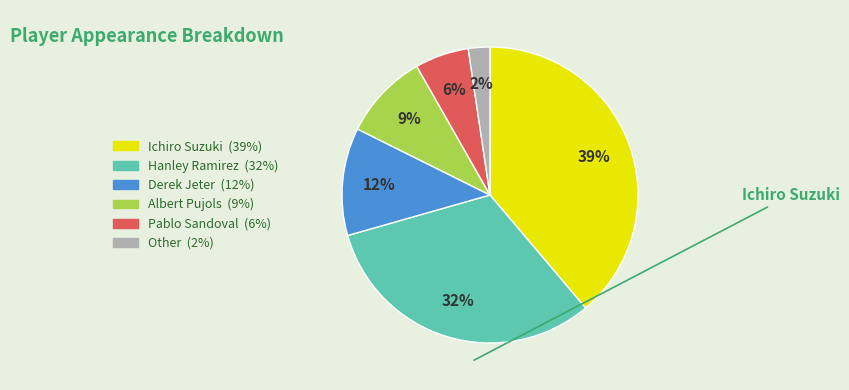

Is there a majority slice in this chart?

No